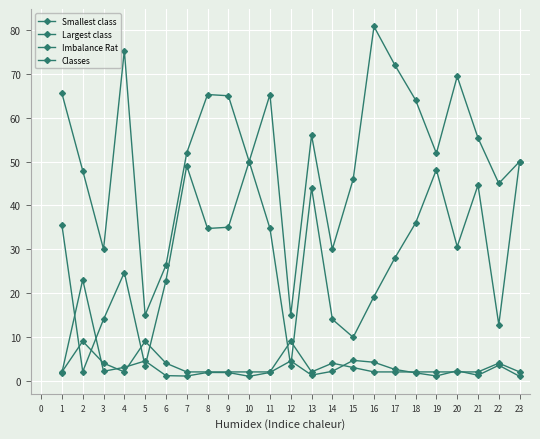

Count the number of data series in this chart.

4